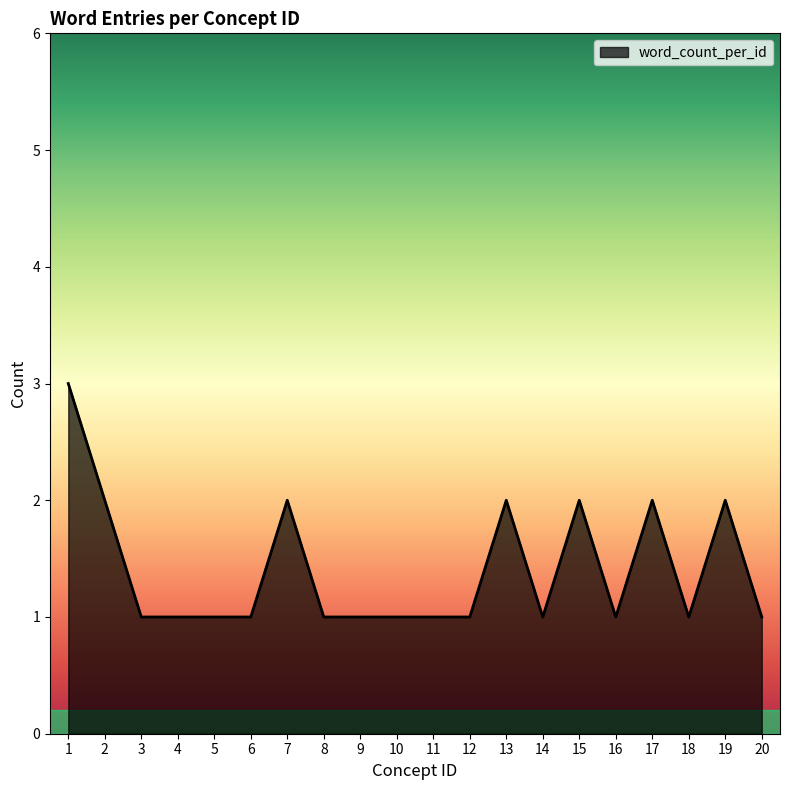

Reading right to left, list all the values displayed in this chart.

20=1	19=2	18=1	17=2	16=1	15=2	14=1	13=2	12=1	11=1	10=1	9=1	8=1	7=2	6=1	5=1	4=1	3=1	2=2	1=3